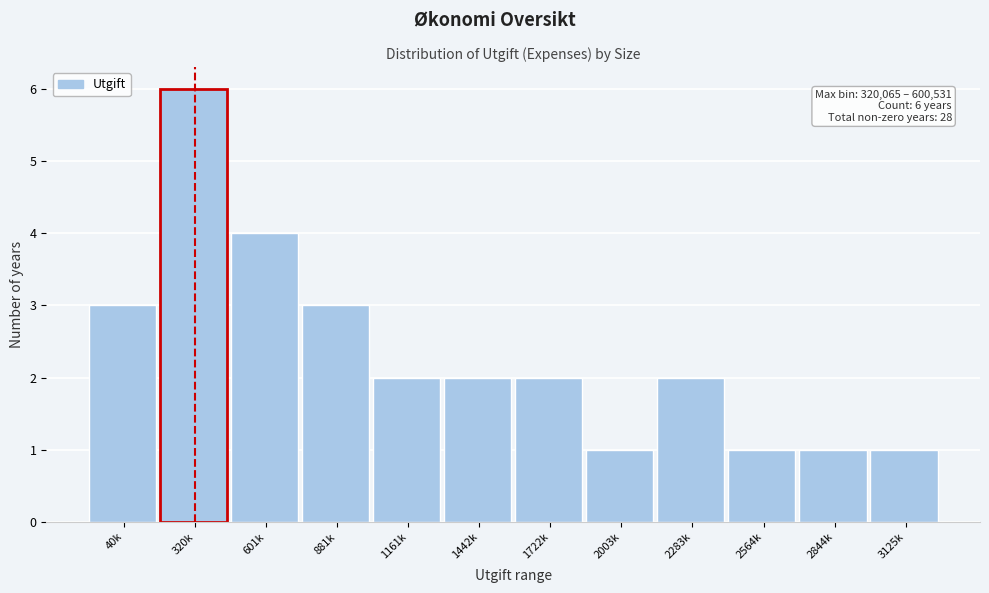

Reading left to right, extract all data points from this chart.

3	6	4	3	2	2	2	1	2	1	1	1